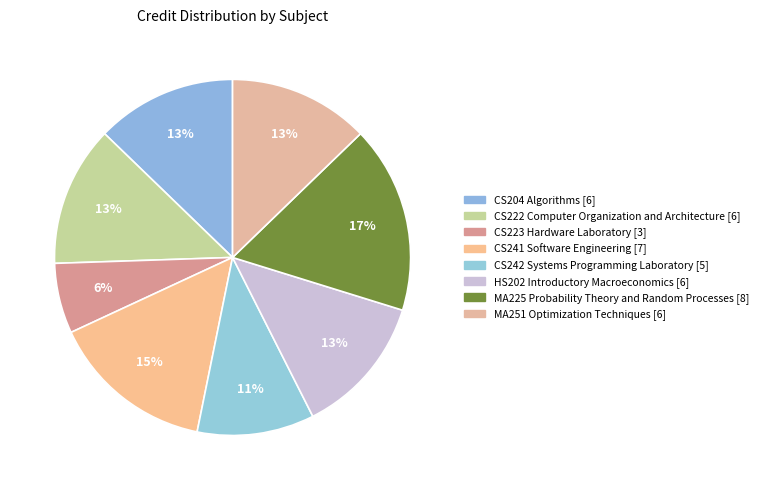

Is CS242 Systems Programming Laboratory the majority of the pie?

No